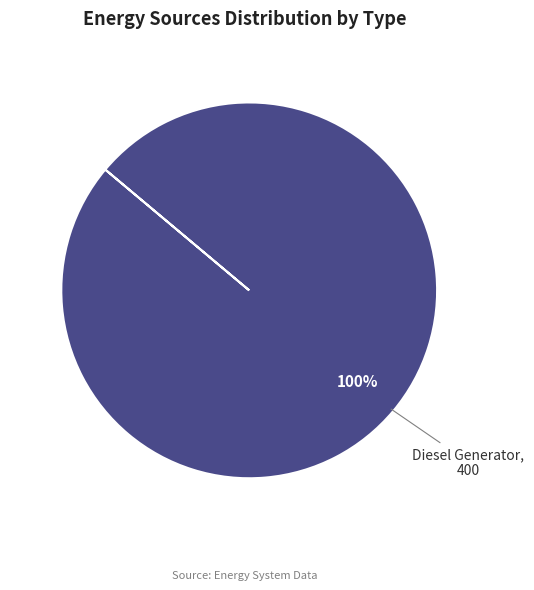

The Diesel Generator slice represents 95% of the pie. True or false?

False